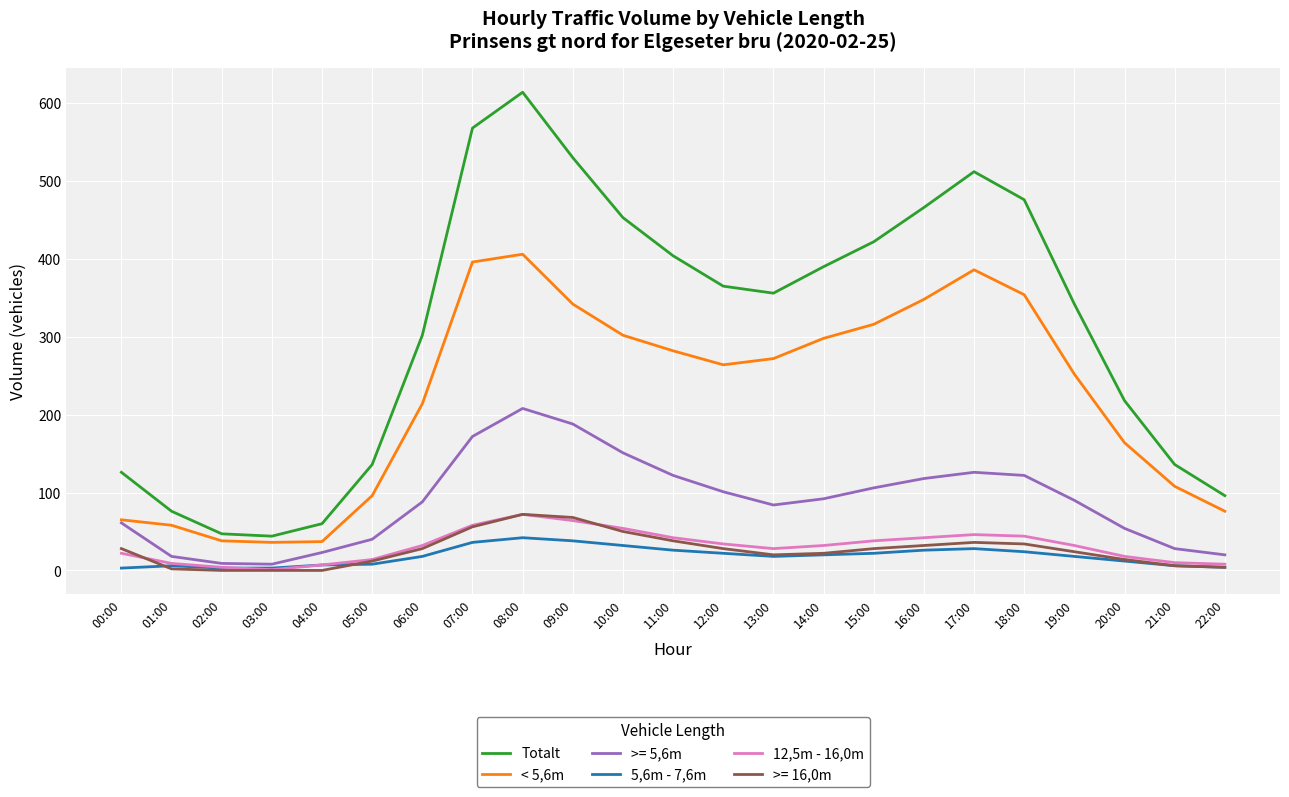

Between 07:00 and 20:00, which series saw the biggest shift?

Totalt